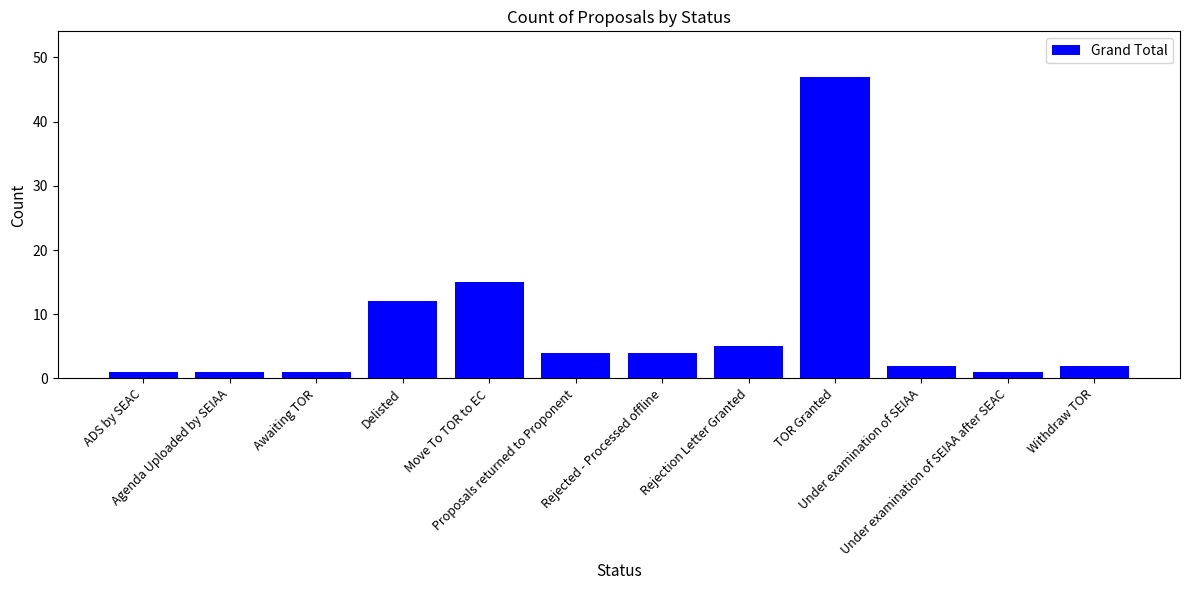

What is the ratio of the value at Rejection Letter Granted to the value at ADS by SEAC?

5.0